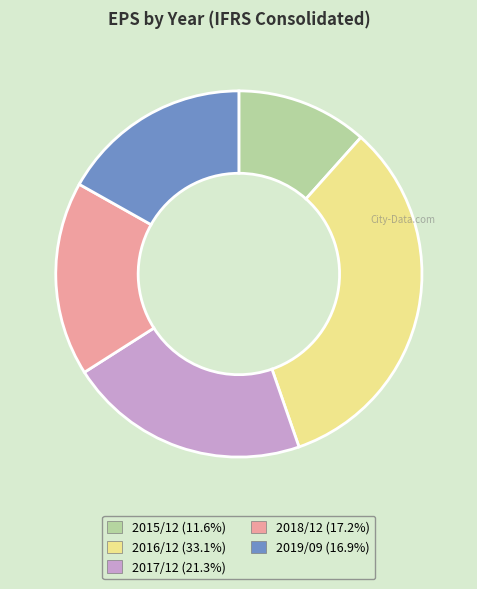

Between 2019/09 and 2015/12, which is larger?

2019/09